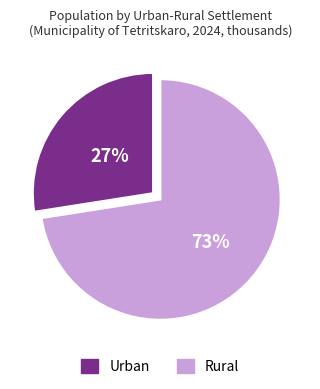

Count the number of slices in the pie.

2